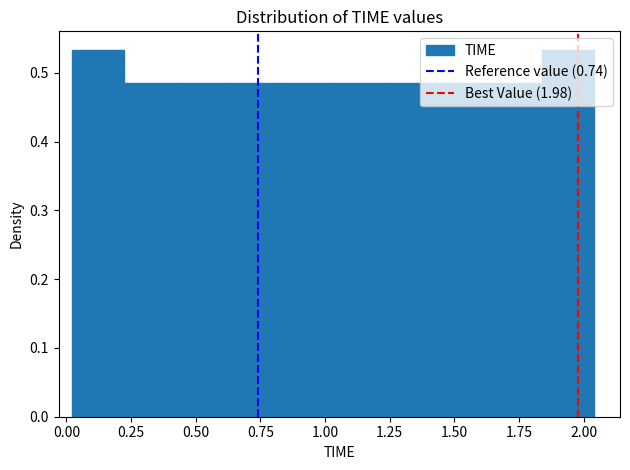

How tall is the bar that spans 1.65 to 1.85 on the x-axis? Neither the bar edges nor the heights are printed on the chart, so give them approximately, as read against the axes.

0.49